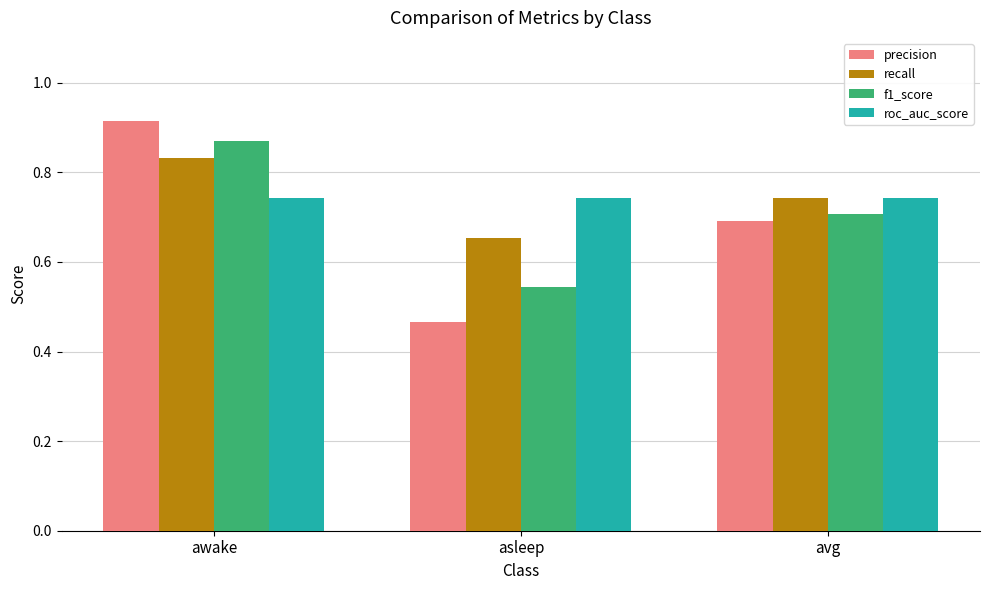

Which series has the largest range (max minus min)?

precision